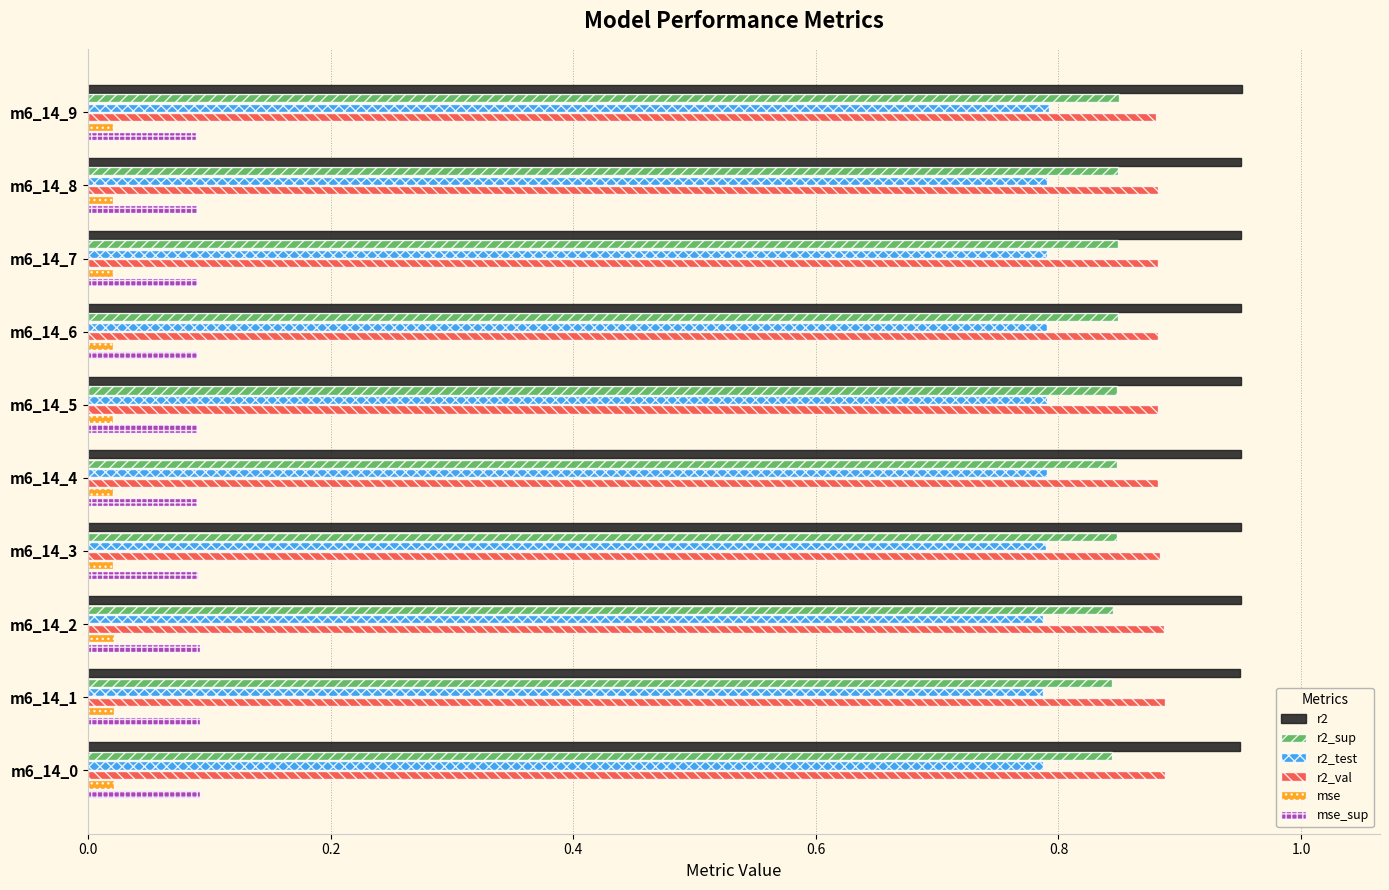

Count the mse values in the range 0 to 1.

10